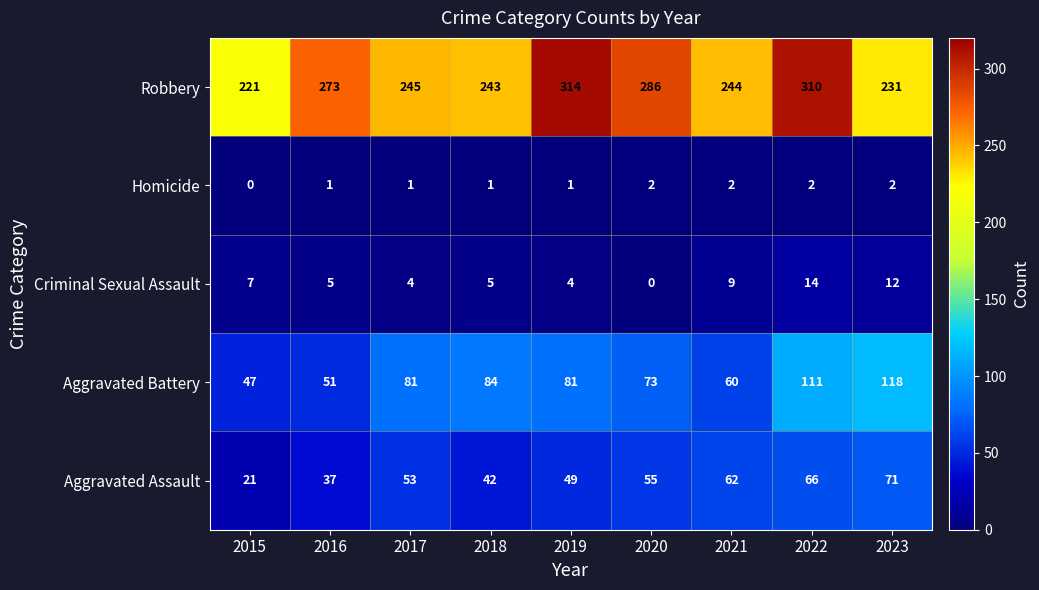

At which label does Homicide reach its minimum?

2015